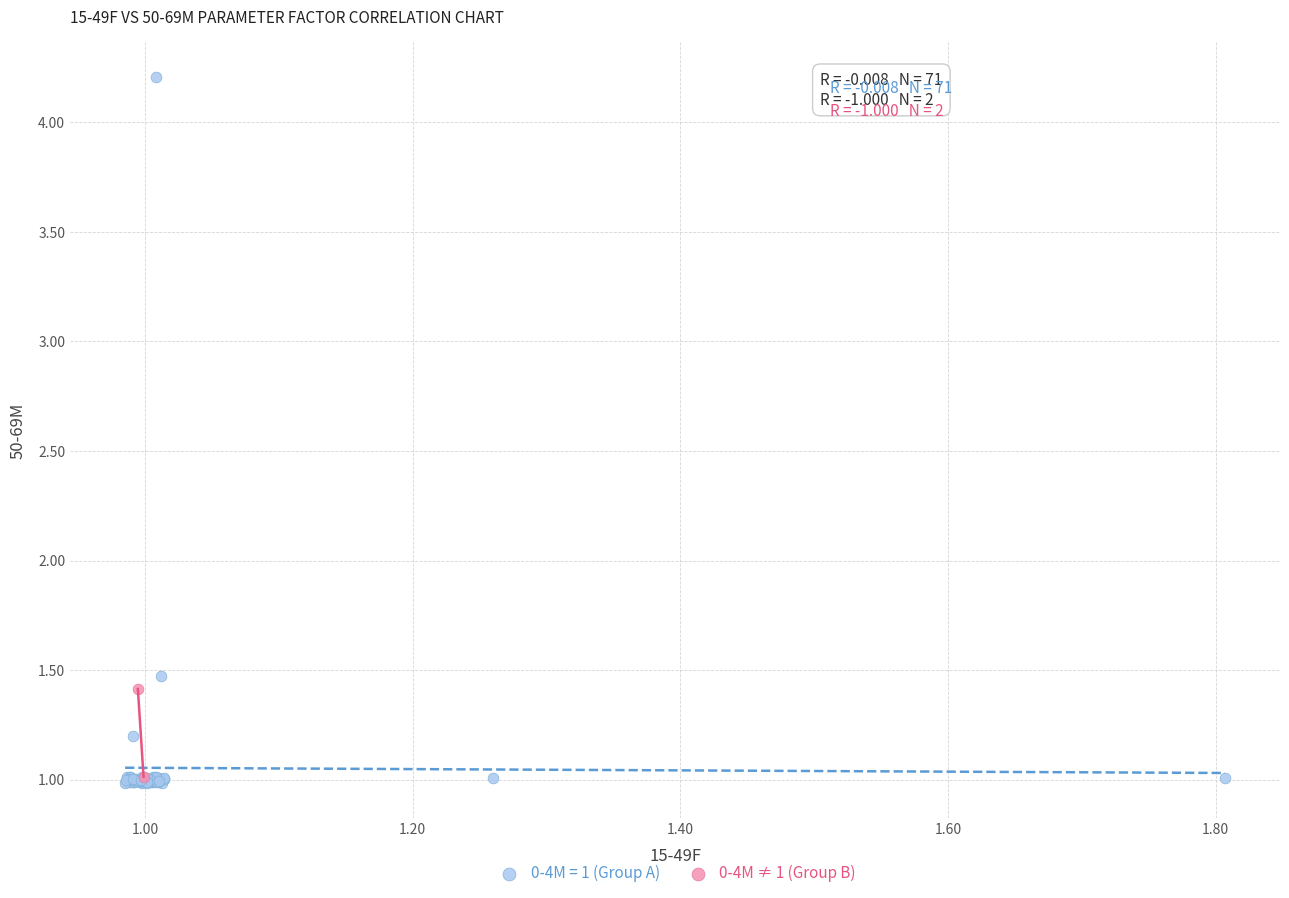

What are all the series names shown in the legend?

0-4M = 1 (Group A), 0-4M ≠ 1 (Group B)